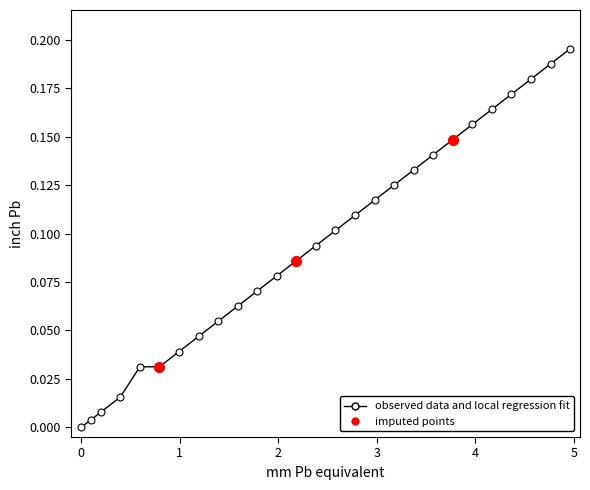

True or false: there are more than 2 points higher than both neighbors.

False